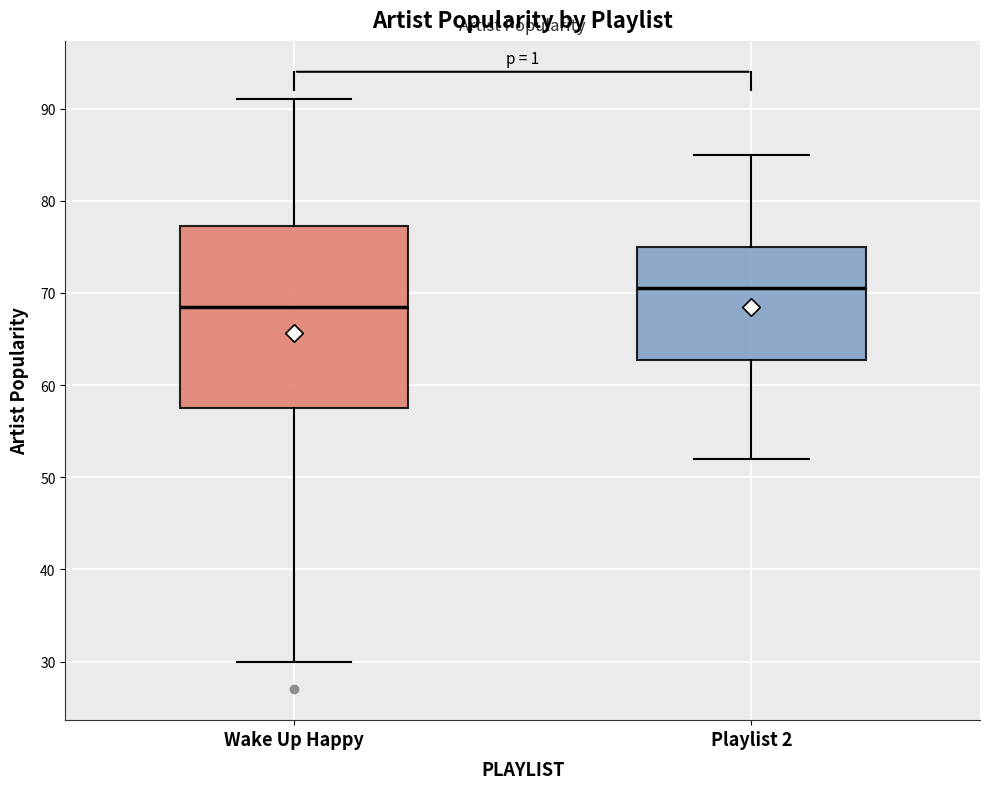

Reading left to right, transcribe this box plot: for each box, give where its median line is, the range the box spans, and where its two whiskers end, as read against the y-axis. The values are not printed on the chart, so give them approximately, as read against the axis.

Wake Up Happy: median 69, box 58 to 77, whiskers 30 to 91
Playlist 2: median 71, box 63 to 75, whiskers 52 to 85